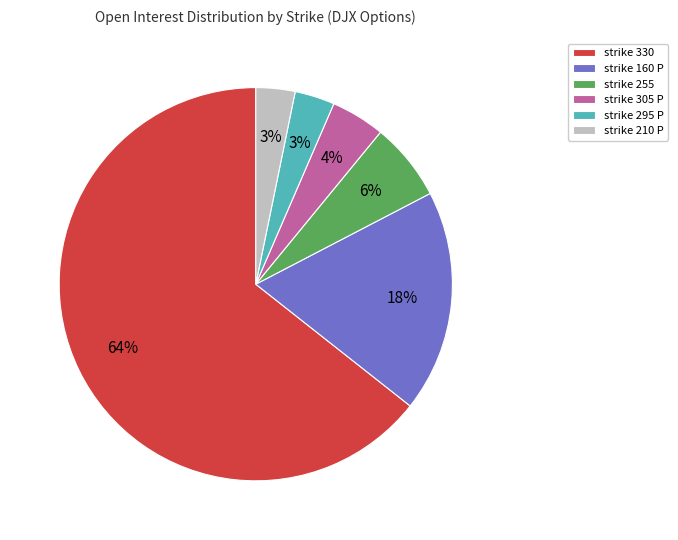

To the nearest percent, what is the average slice percentage?

17%